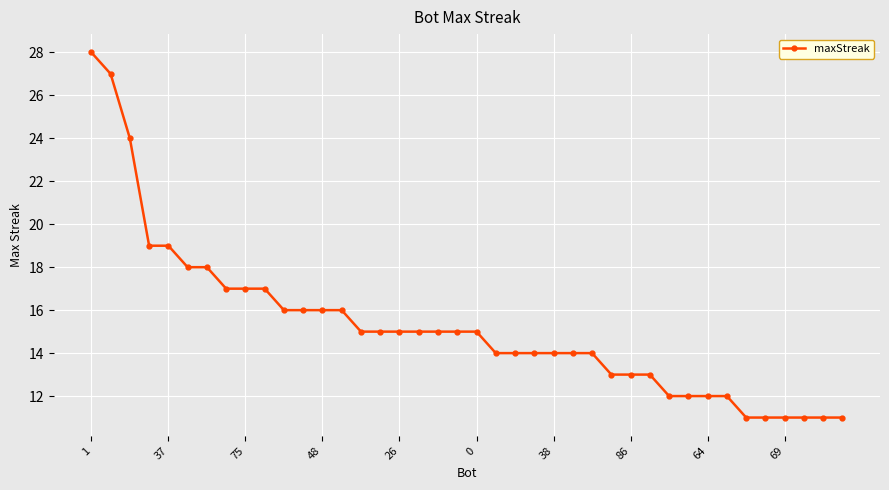

What is the average value?

15